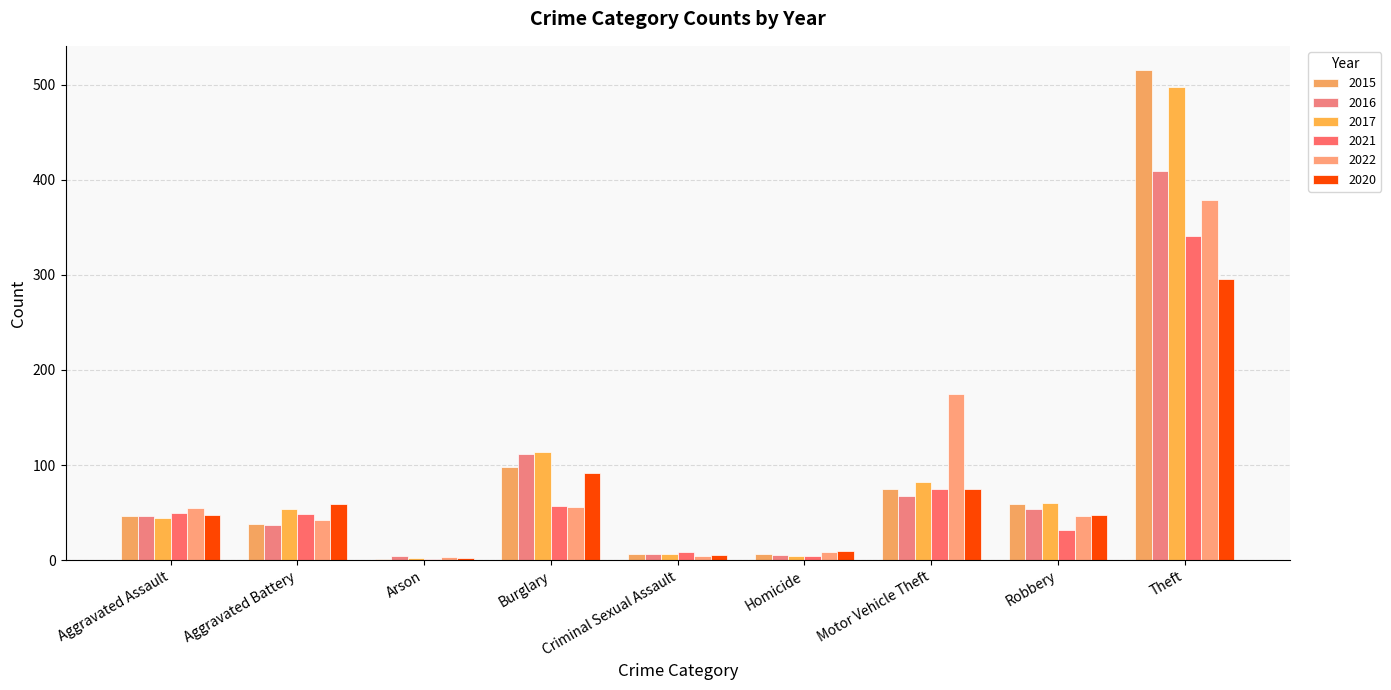

Are the bars grouped side by side (vs. stacked)?

Yes